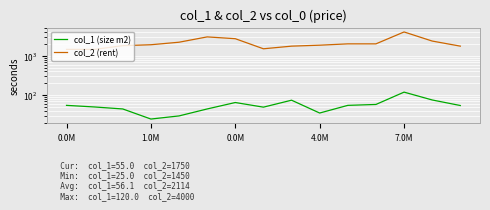

What is the sum of all col_1 (size m2) values?

842.0